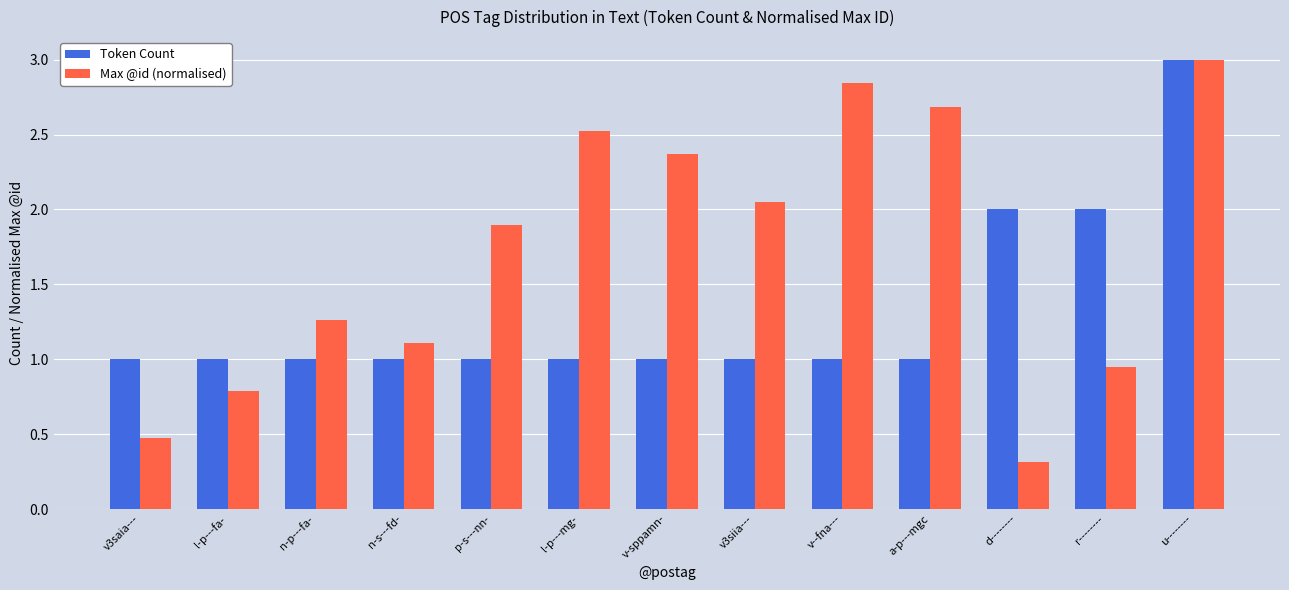

Read the Token Count value at d--------.

2.0